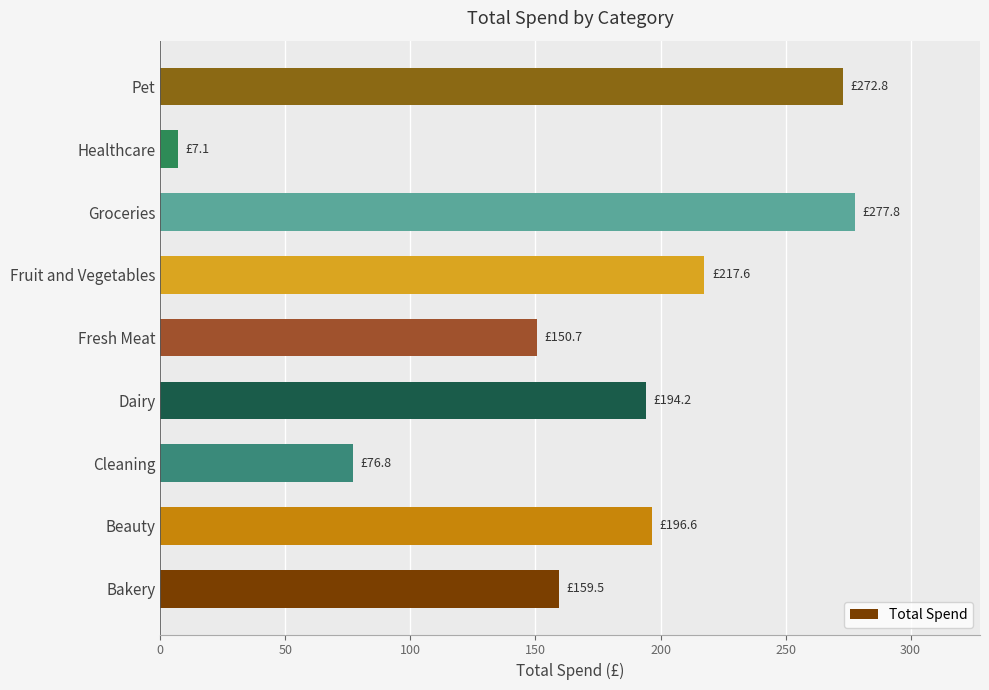

At which label is the value closest to 142?

Fresh Meat